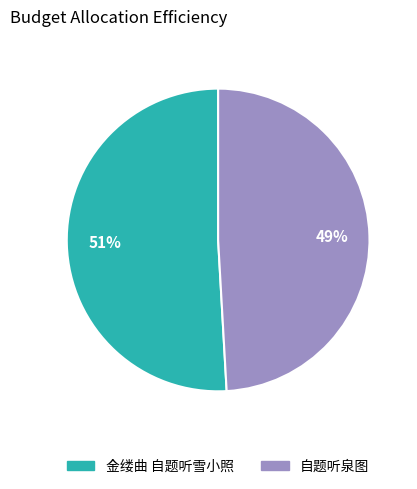

Is it true that 金缕曲 自题听雪小照 is 36% of the pie?

False